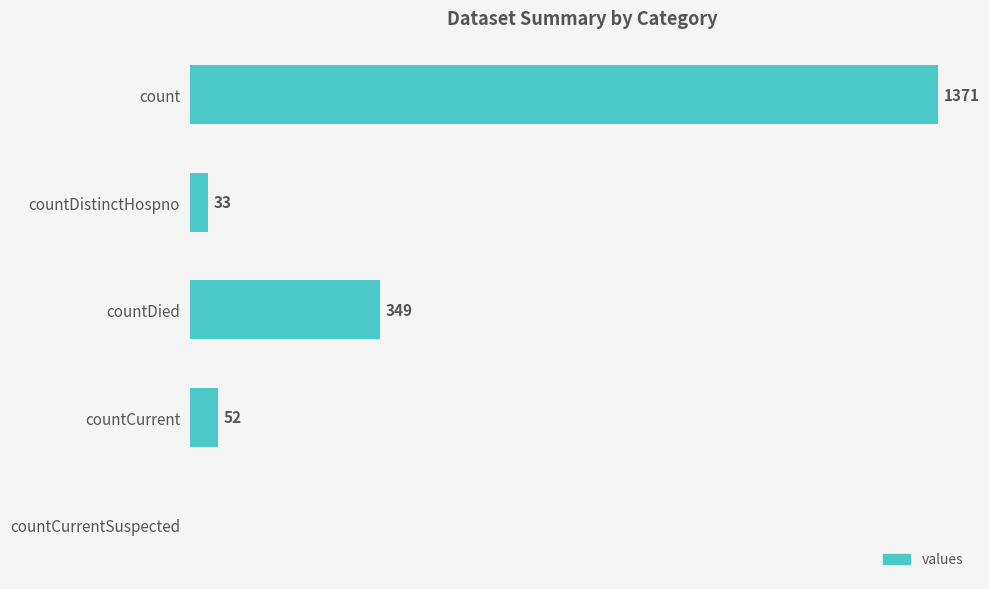

Which label corresponds to the largest value in the chart?

count